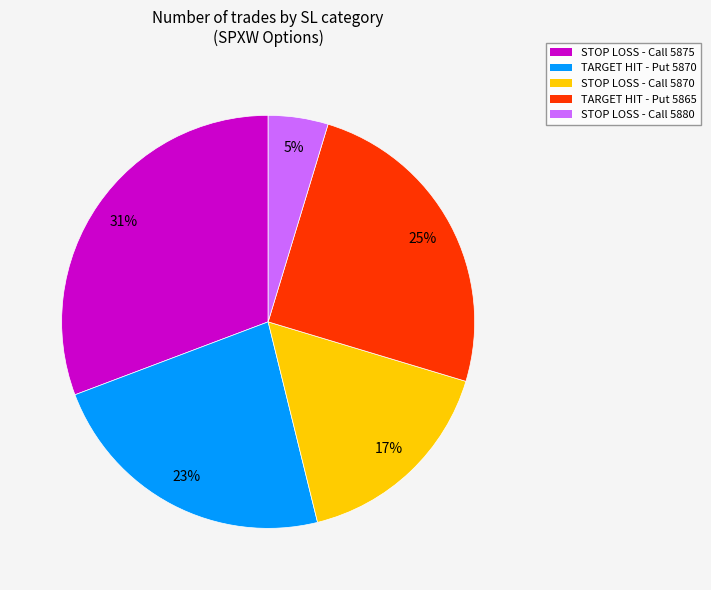

Which category has the smallest portion of the pie?

STOP LOSS - Call 5880